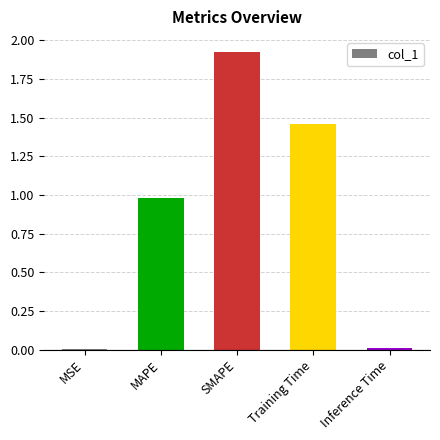

Is it true that the value at Inference Time is 0.0?

True